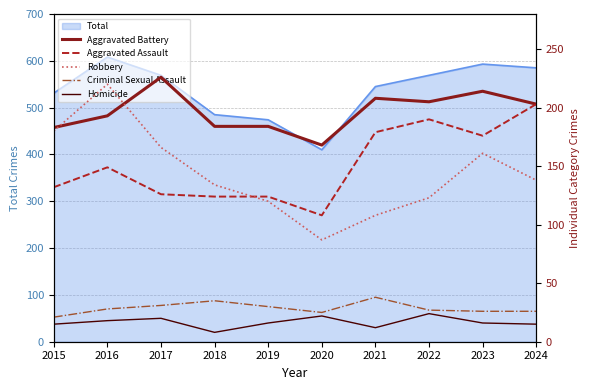

Reading right to left, list all the values displayed in this chart.

Aggravated Battery: 203	214	205	208	168	184	184	226	193	183
Aggravated Assault: 203	176	190	179	108	124	124	126	149	132
Robbery: 138	161	123	108	87	120	134	166	220	180
Criminal Sexual Assault: 26	26	27	38	25	30	35	31	28	21
Homicide: 15	16	24	12	22	16	8	20	18	15